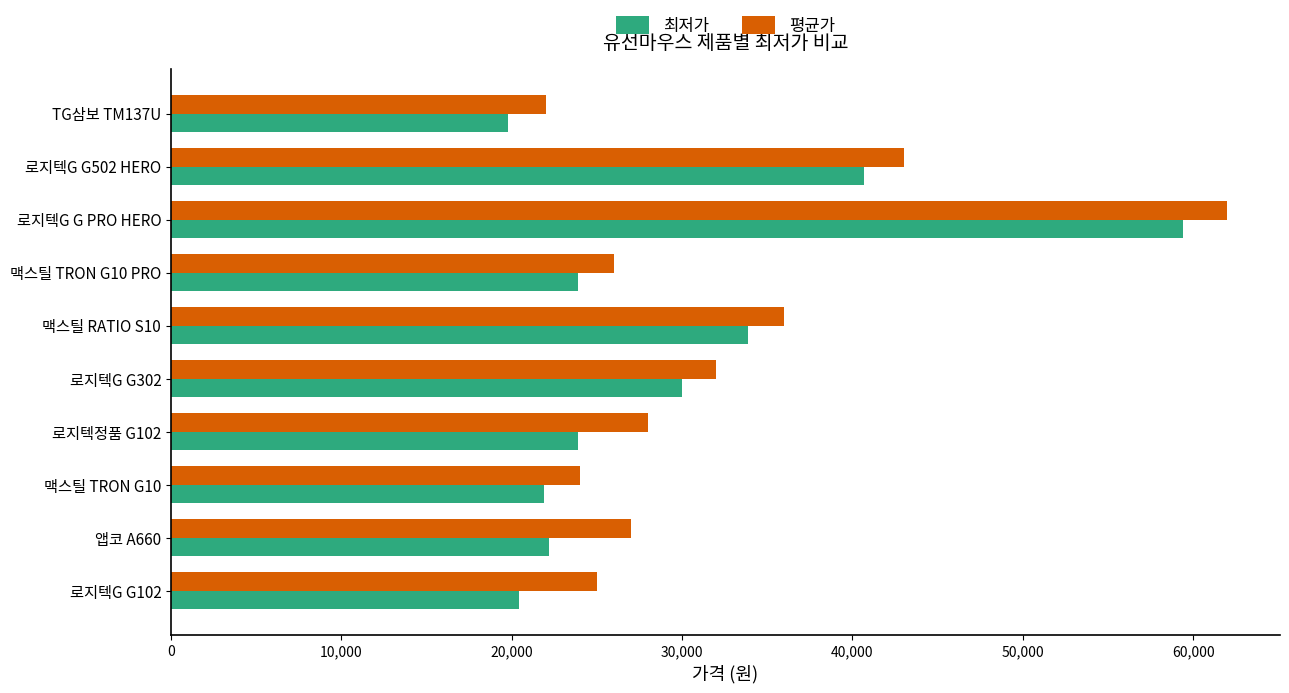

Where is 최저가 nearest to the value 39605?

로지텍G G502 HERO